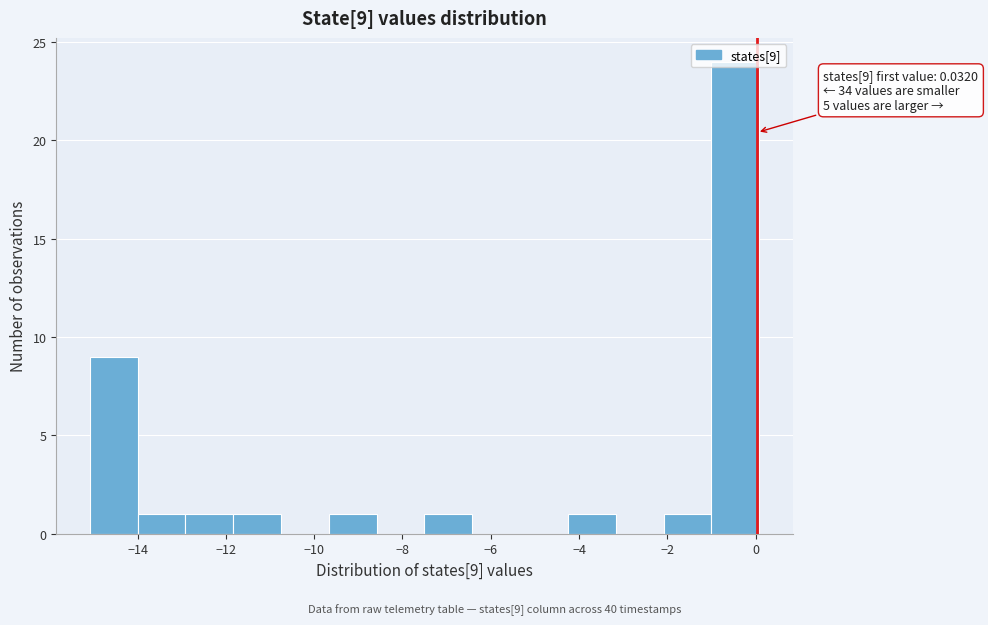

Over which range of the x-axis is the bar tallest?

-1.0 to 0.0